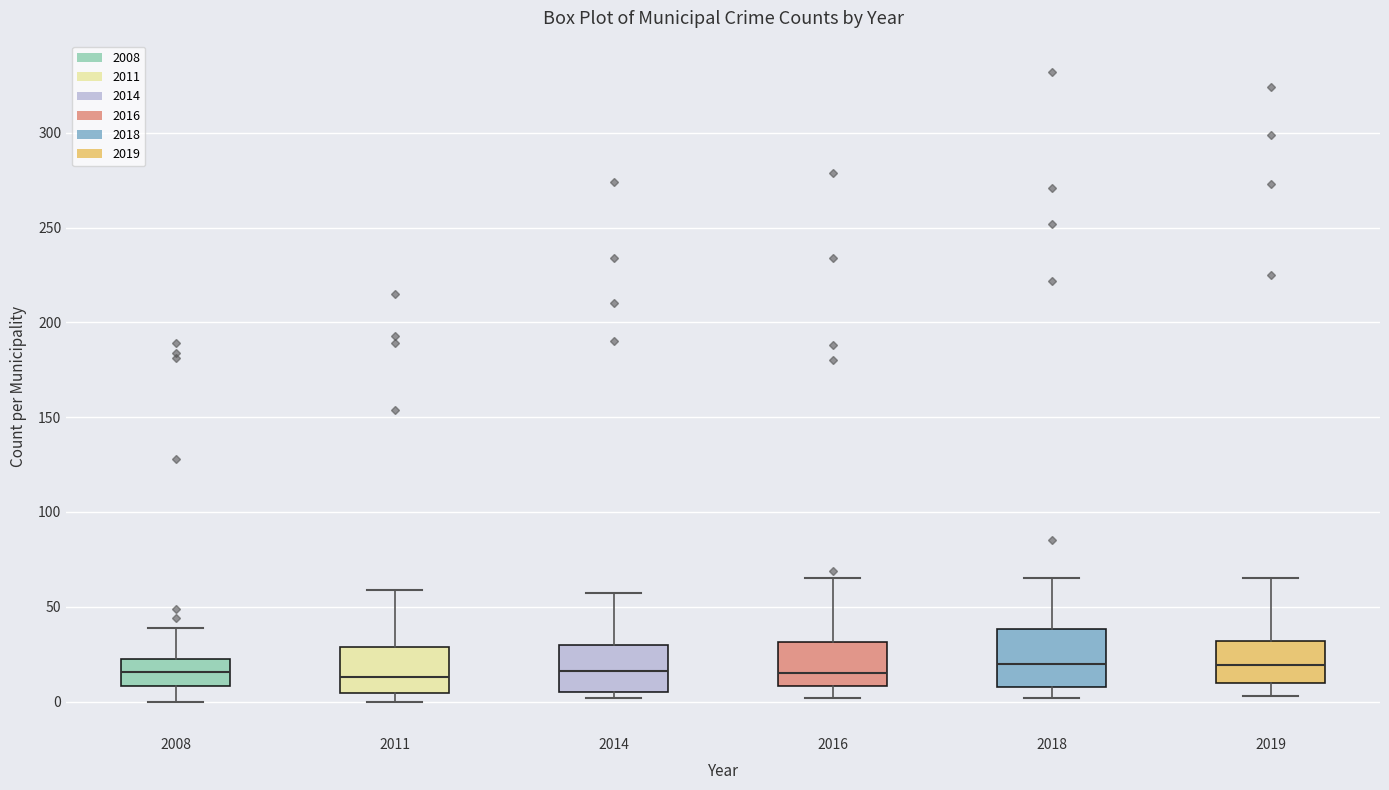

Reading left to right, transcribe this box plot: for each box, give where its median line is, the range the box spans, and where its two whiskers end, as read against the y-axis. The values are not printed on the chart, so give them approximately, as read against the axis.

2008: median 15, box 10 to 20, whiskers 0 to 40
2011: median 15, box 5 to 30, whiskers 0 to 60
2014: median 15, box 5 to 30, whiskers 0 to 55
2016: median 15, box 10 to 30, whiskers 0 to 65
2018: median 20, box 10 to 40, whiskers 0 to 65
2019: median 20, box 10 to 30, whiskers 5 to 65